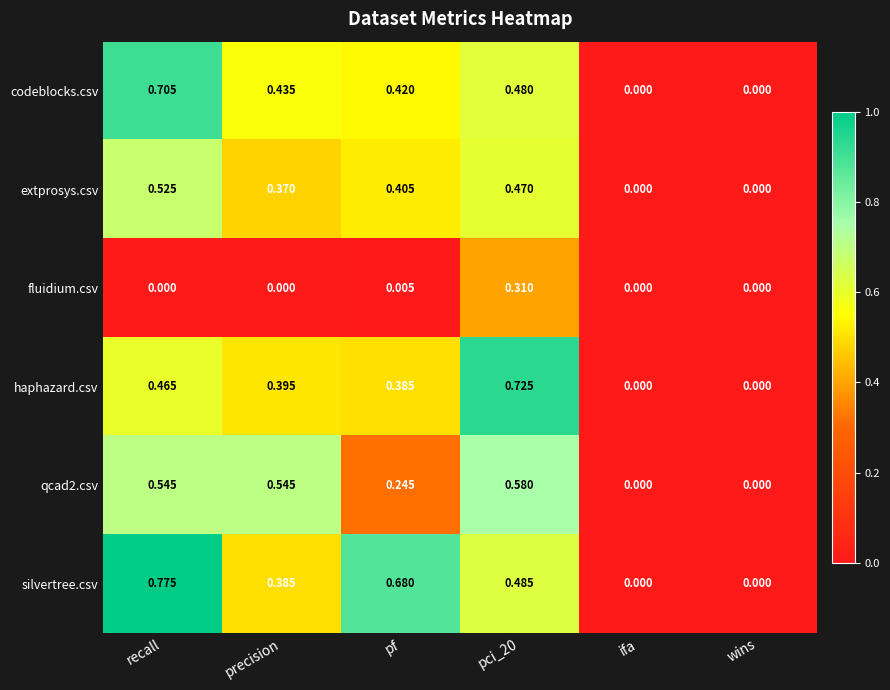

How many data points does each series have?

6